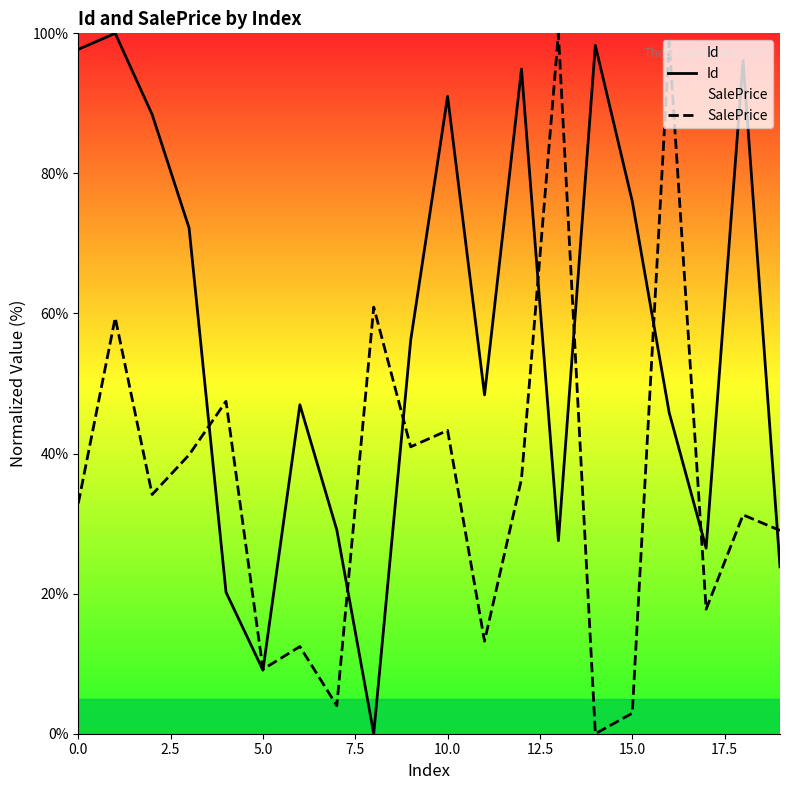

What is the difference between the SalePrice values at 11 and 17?

4.6